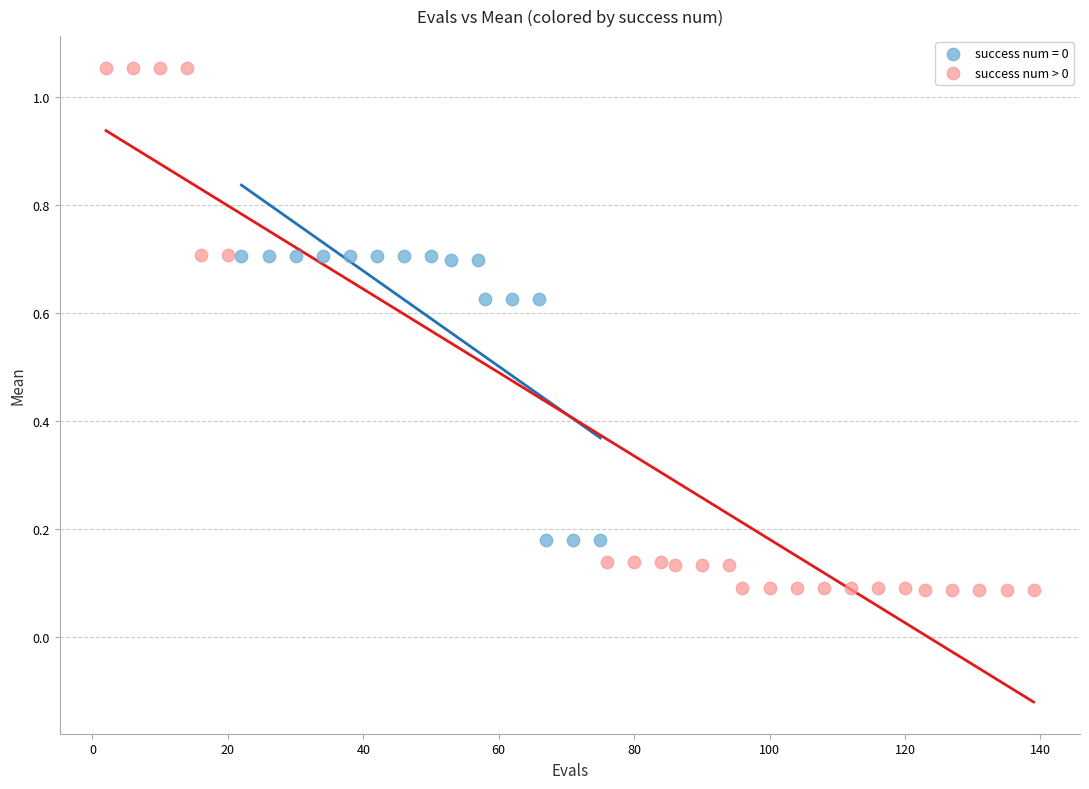

Which series reaches the minimum Y coordinate?

success num > 0